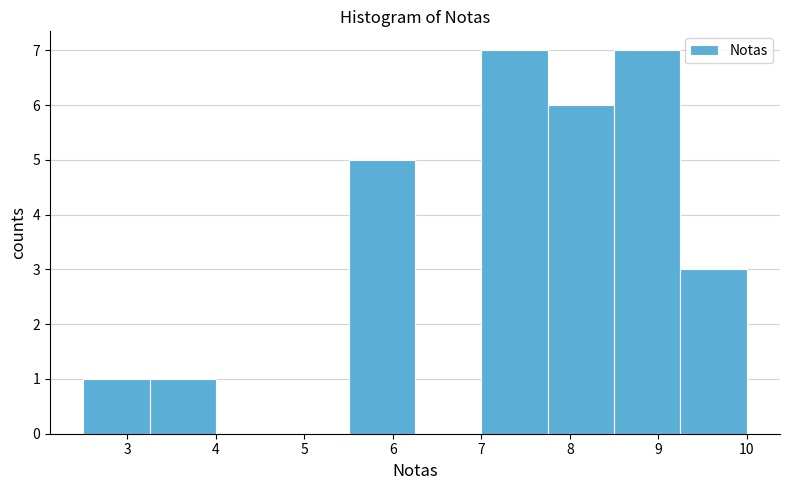

Reading left to right, list every bar in this chart as the range it spans on the x-axis followed by its height. Neither the bar edges nor the heights are printed on the chart, so give them approximately, as read against the axes.

2.50 to 3.25: 1
3.25 to 4.00: 1
4.00 to 4.75: 0
4.75 to 5.50: 0
5.50 to 6.25: 5
6.25 to 7.00: 0
7.00 to 7.75: 7
7.75 to 8.50: 6
8.50 to 9.25: 7
9.25 to 10.00: 3